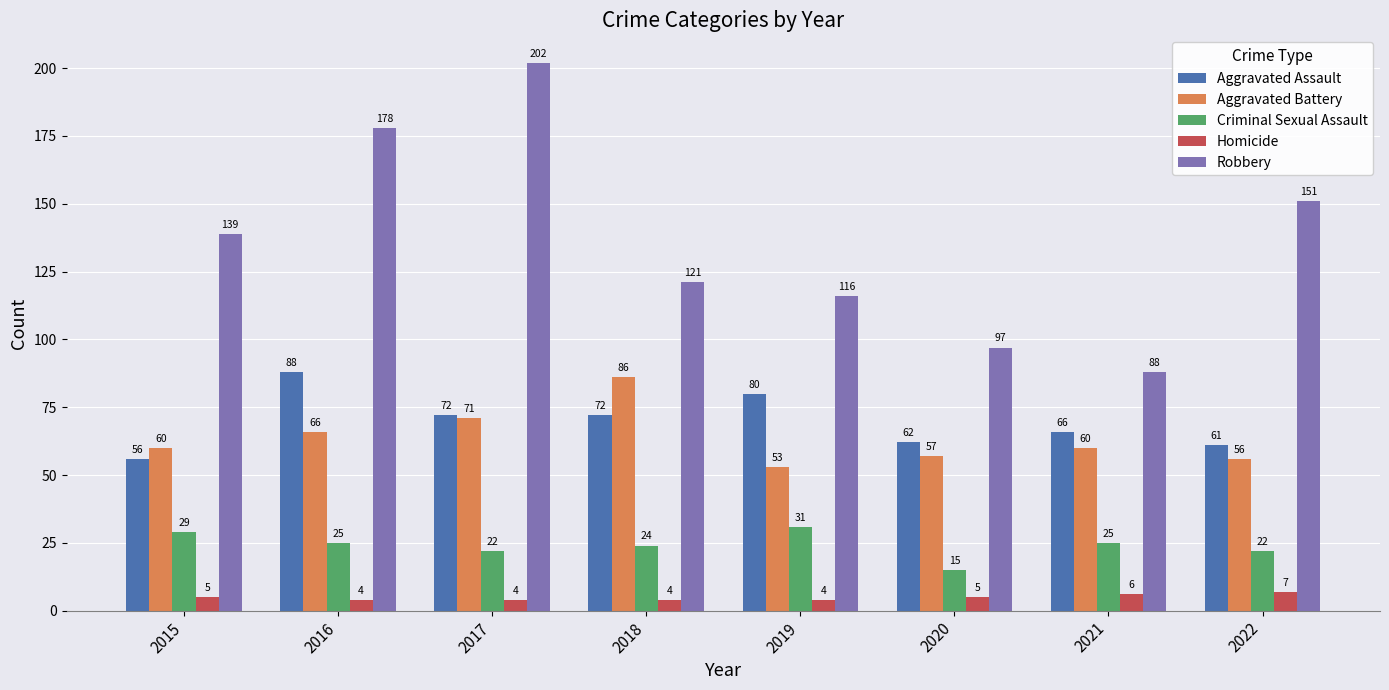

Read the Criminal Sexual Assault value at 2017, to the nearest 10.

20